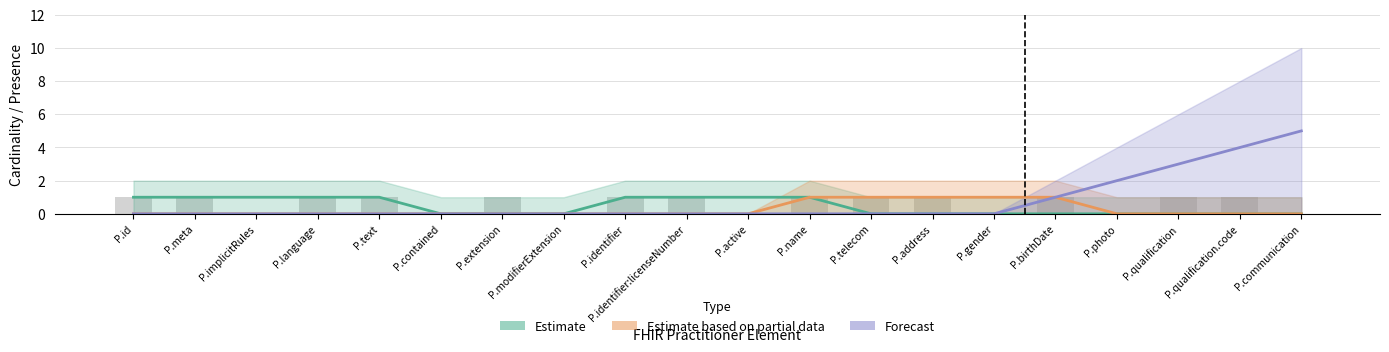

What is the spread (max minus min) of values at P.photo?

2